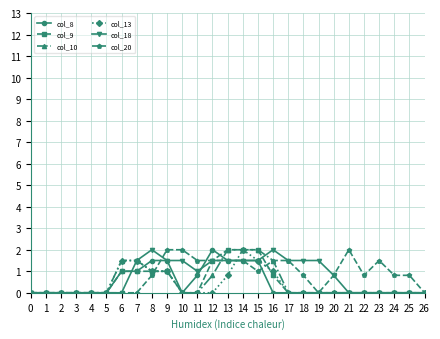

Is the value of col_18 at 10 greater than the value of col_8 at 7?

Yes